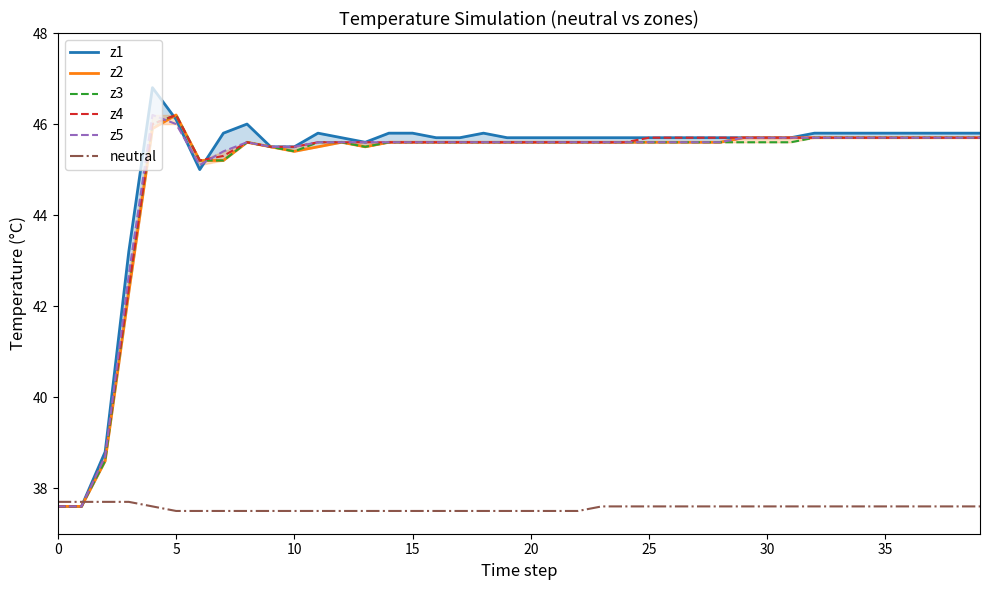

Is it true that z5 equals 45.6 at 28?

True